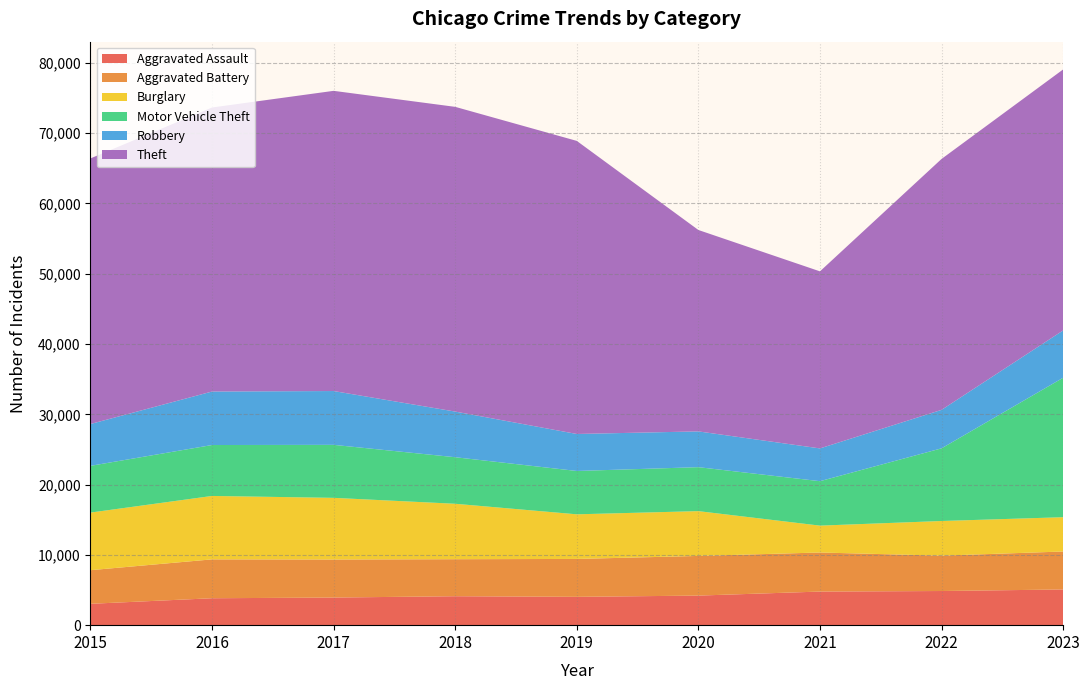

Reading left to right, list all the values displayed in this chart.

Aggravated Assault: 3039	3831	3929	4119	4031	4207	4781	4859	5080
Aggravated Battery: 4784	5531	5412	5265	5392	5644	5558	5033	5401
Burglary: 8195	9024	8775	7888	6349	6374	3824	4929	4880
Motor Vehicle Theft: 6651	7245	7540	6624	6167	6256	6323	10339	19840
Robbery: 5952	7613	7656	6495	5264	5089	4663	5473	6735
Theft: 37790	40412	42713	43355	41699	28656	25192	35702	37132